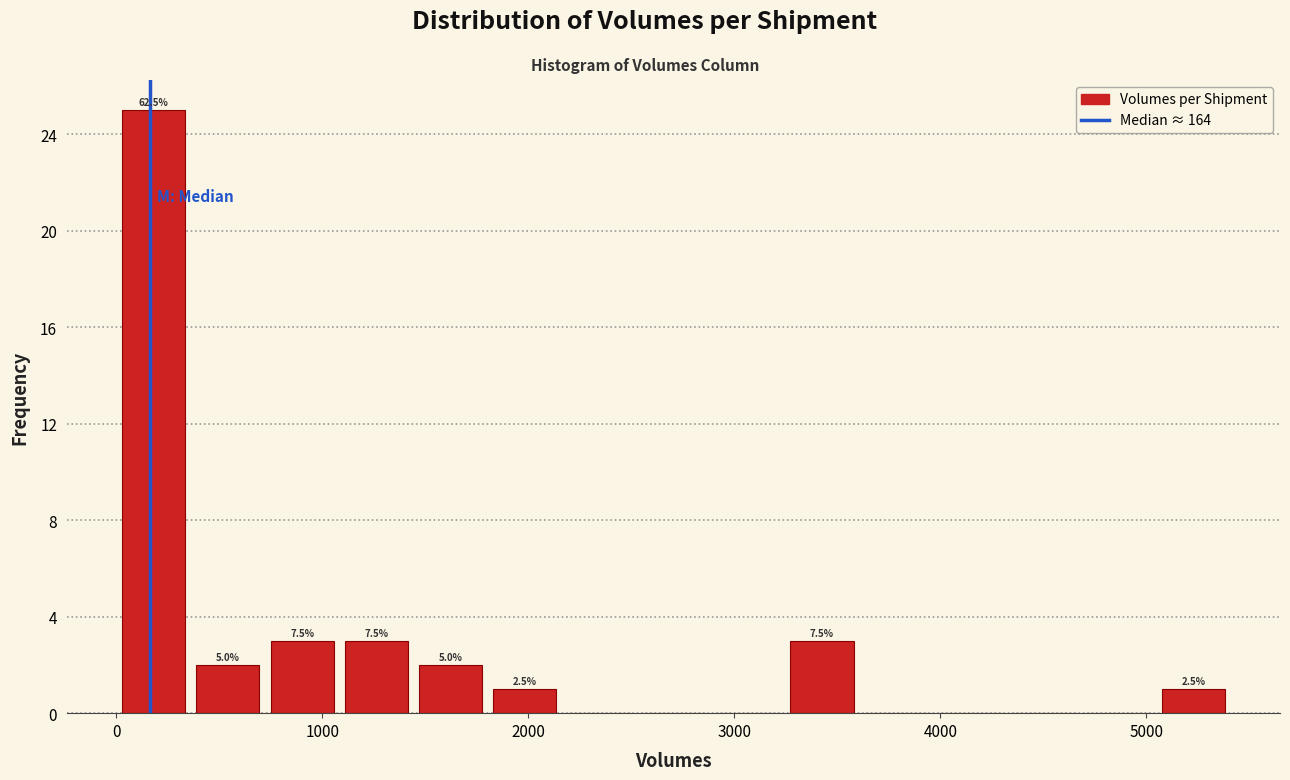

Read against the x-axis, roughly where is the centre of the tallest bar?

200